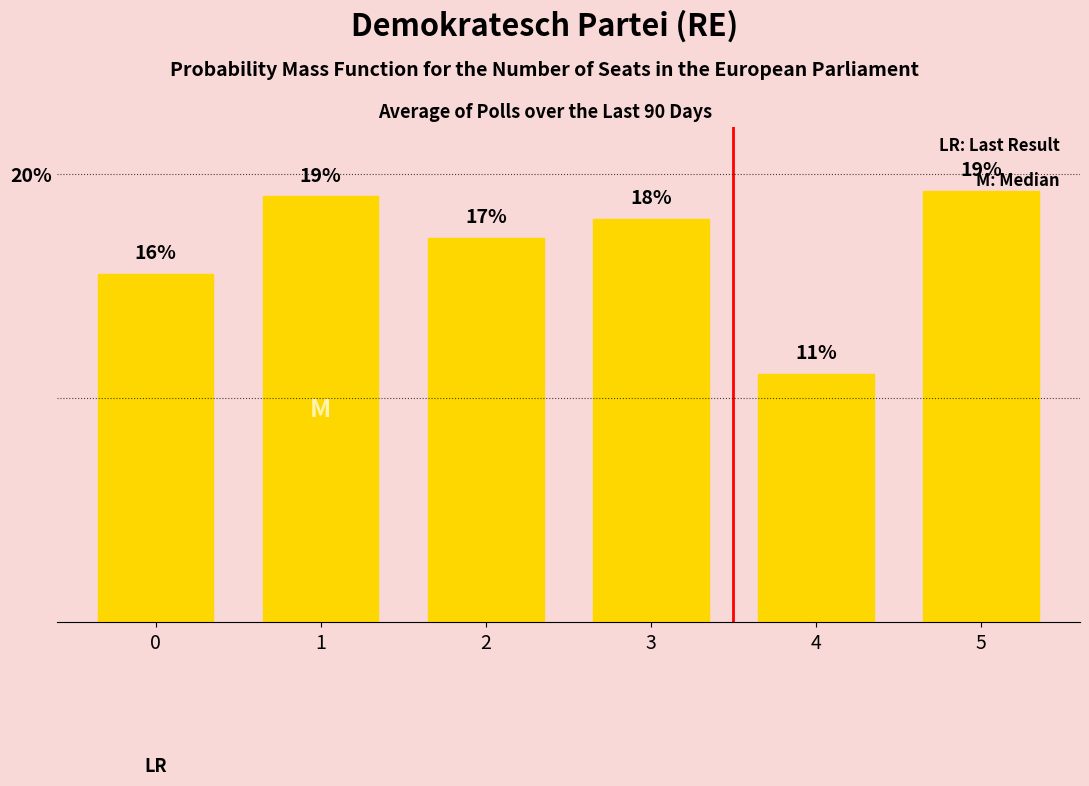

What is the maximum value shown in the chart?

19.2